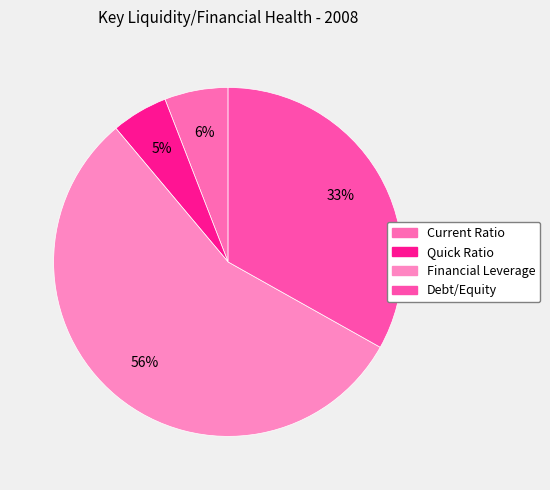

To the nearest percent, what is the combined percentage of Debt/Equity and Quick Ratio?

38%